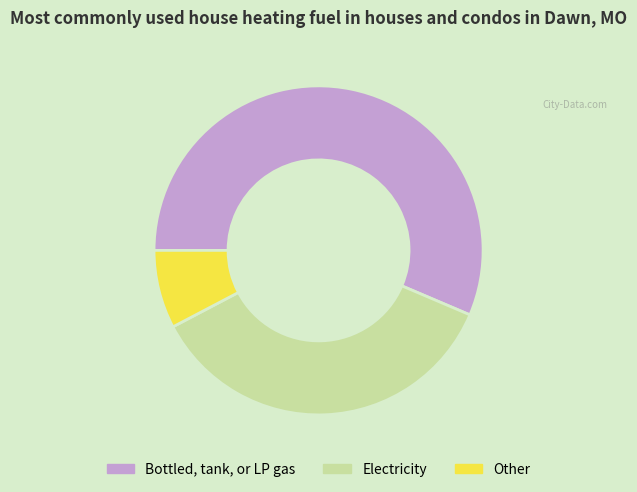

Is the sum of Other and Bottled, tank, or LP gas greater than half?

Yes